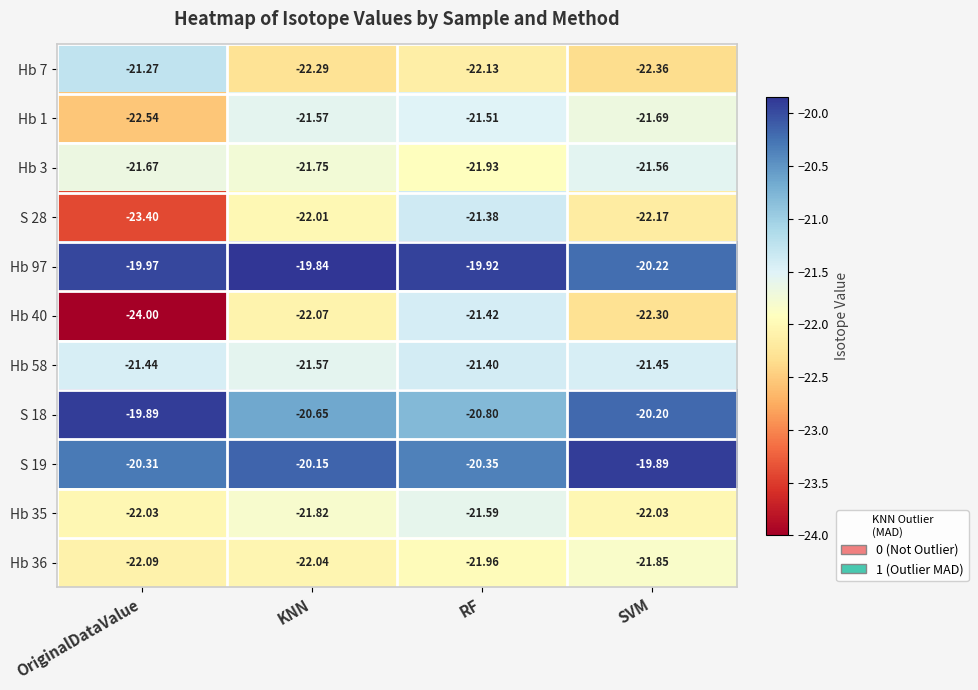

Which series has the largest total across all categories?

Hb 97